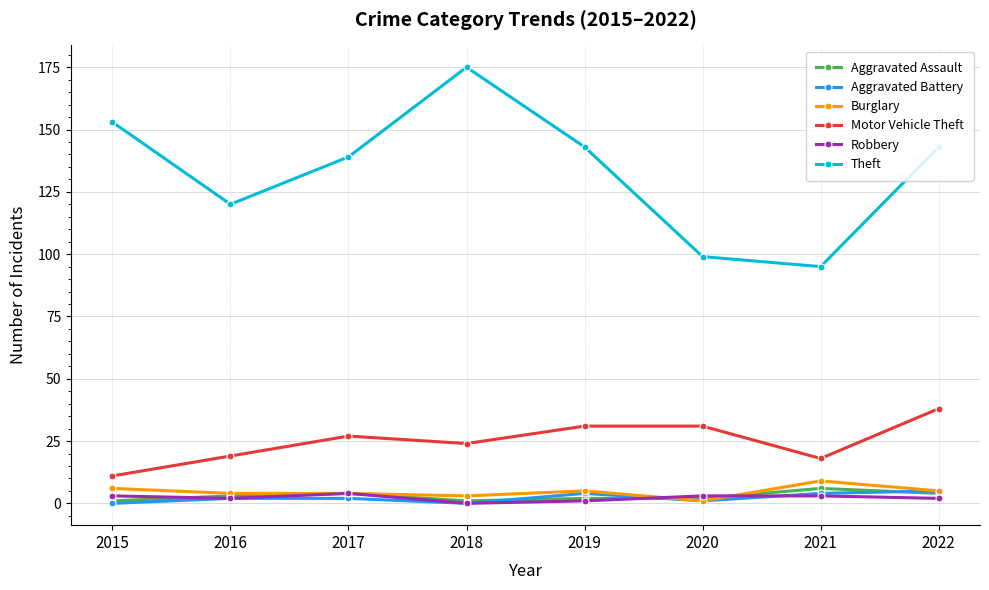

What is the difference between the second highest and minimum values in the Aggravated Battery series?

4